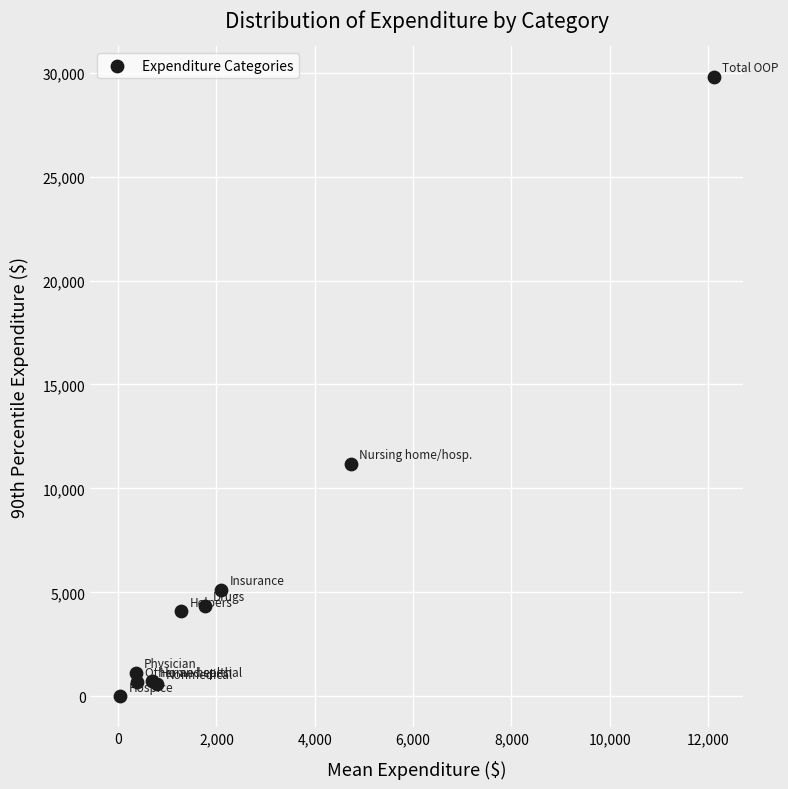

What Y value in the scatter plot is closest to 14895?

11190.4